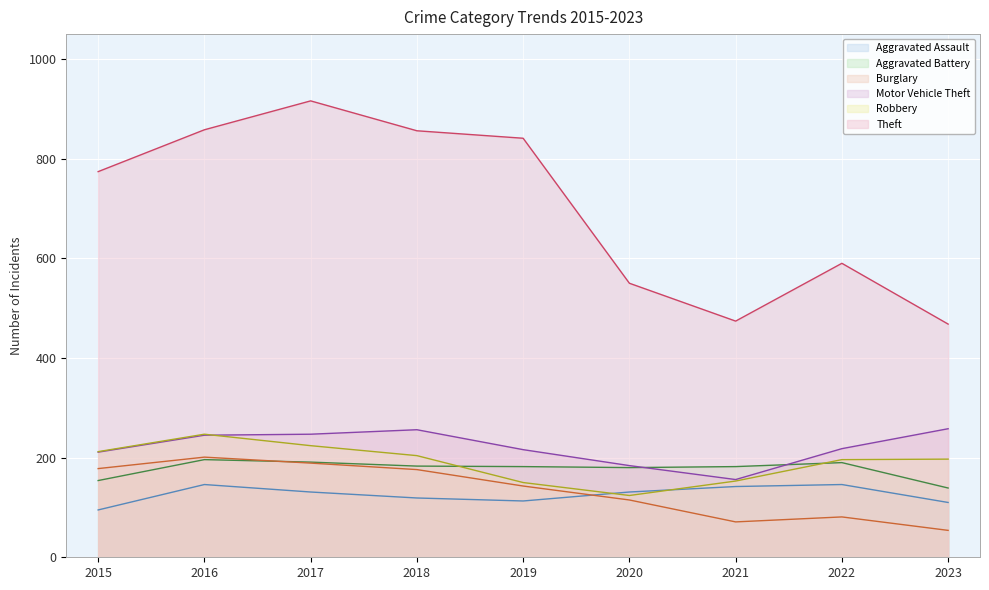

List the series in order of their peak value, lowest first.

Aggravated Assault, Aggravated Battery, Burglary, Robbery, Motor Vehicle Theft, Theft